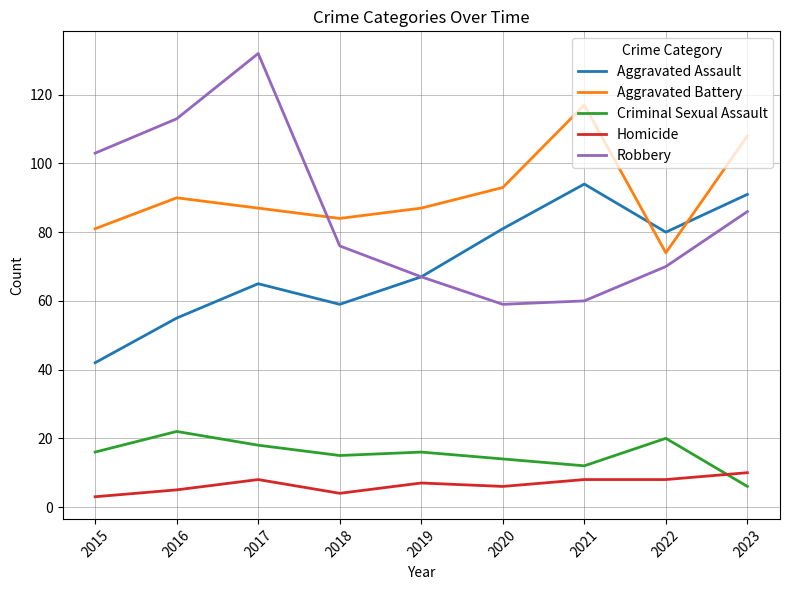

Is it true that Homicide equals 3 at 2017?

False